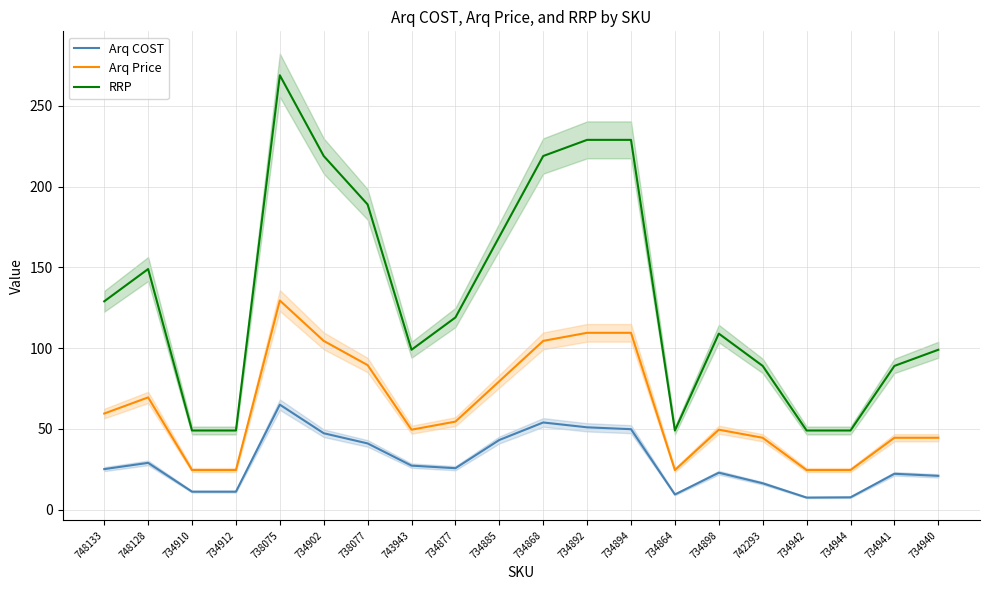

What are all the series names shown in the legend?

Arq COST, Arq Price, RRP